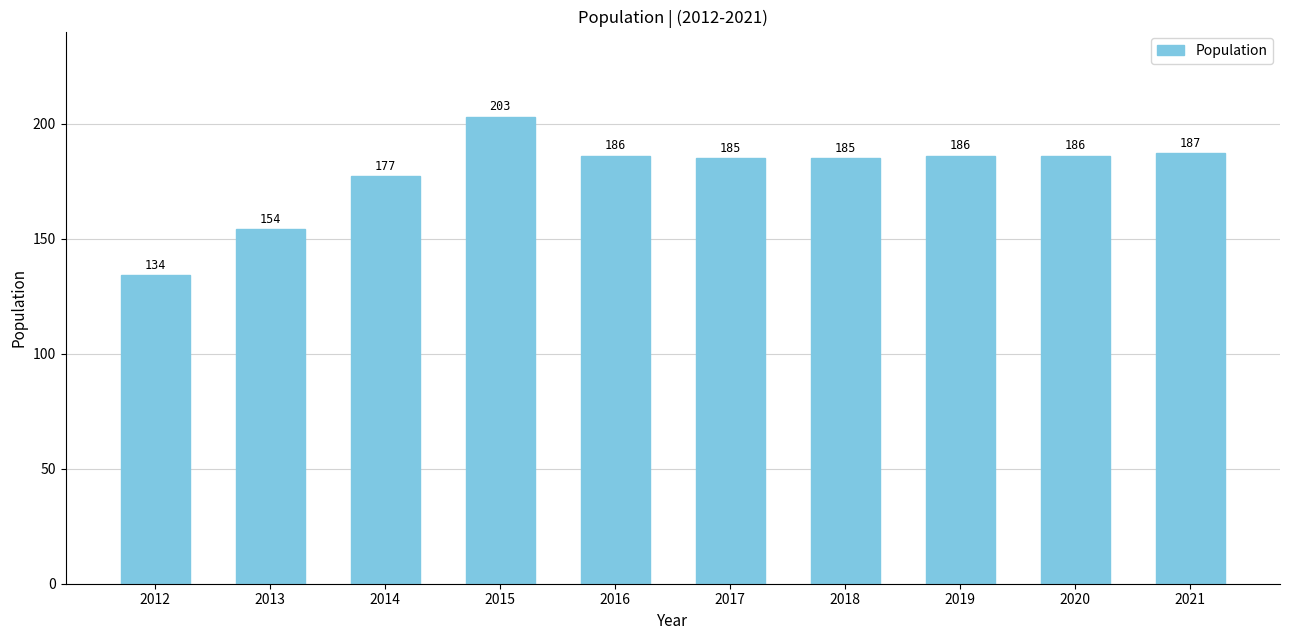

Count the number of categories in the chart.

10